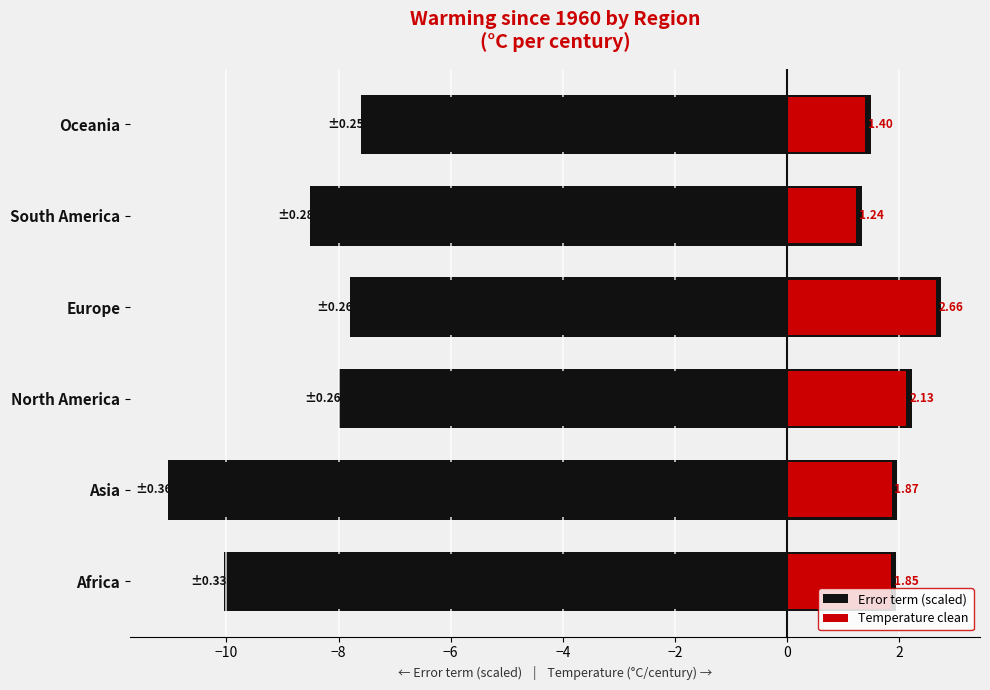

What are all the series names shown in the legend?

Error term (scaled), Temperature clean